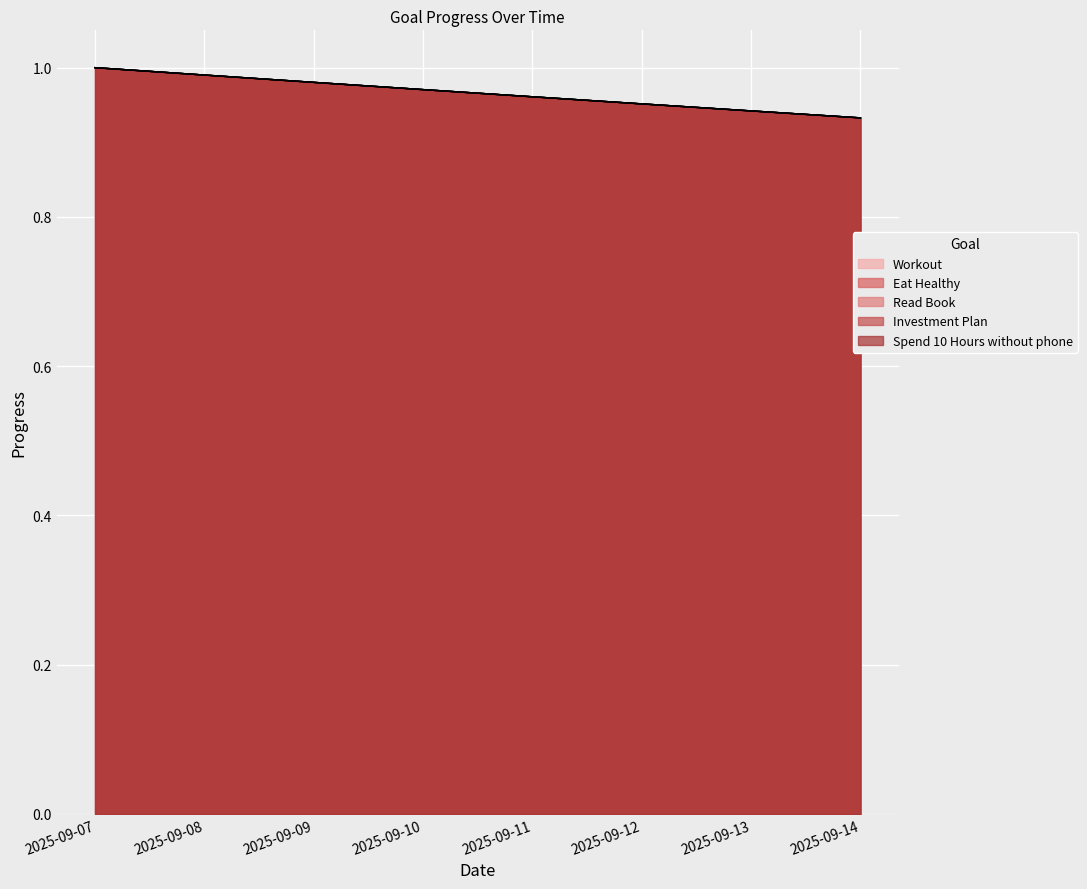

The Eat Healthy series shows 1.4 at 2025-09-10. True or false?

False